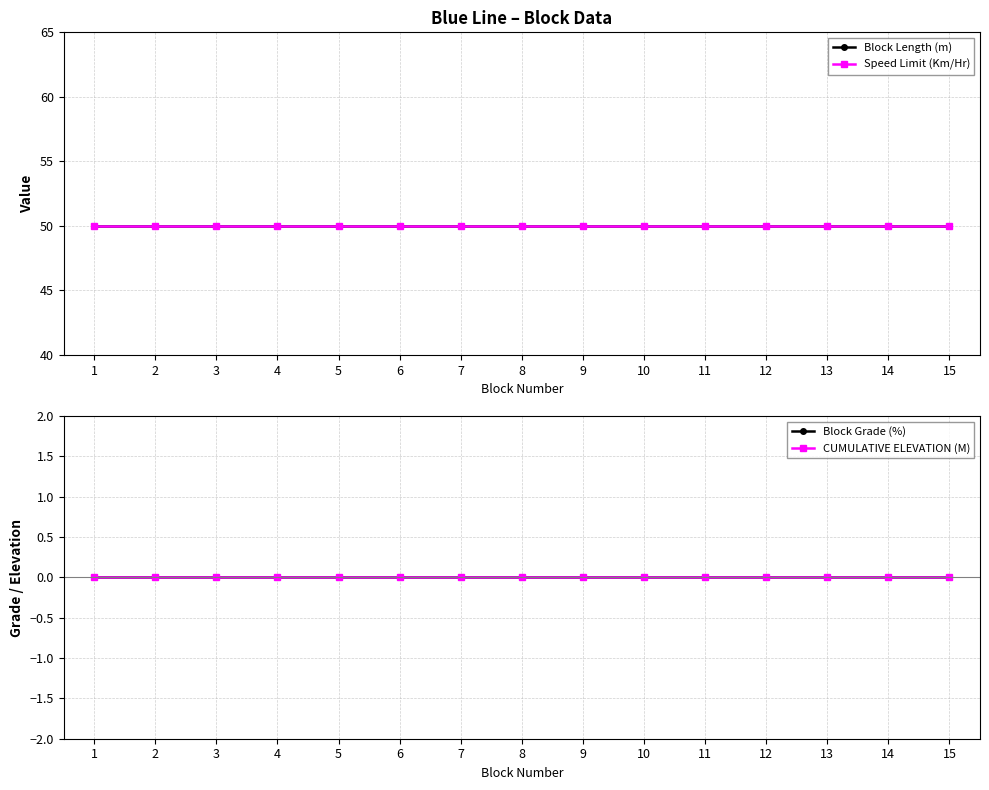

Between 4 and 13, which is larger?

4